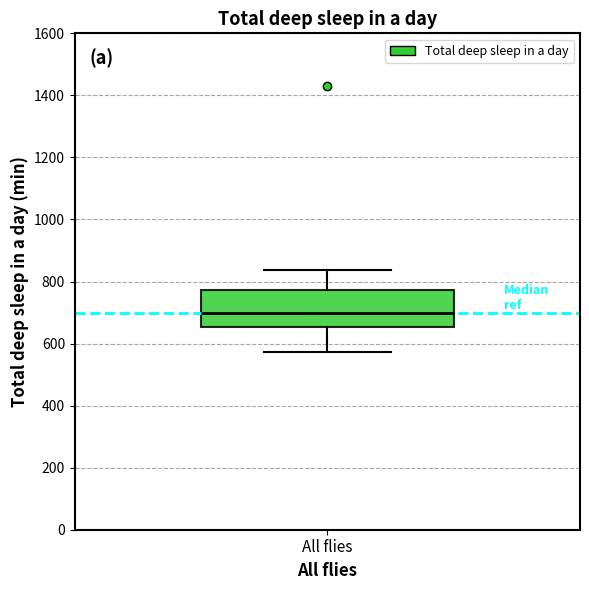

Transcribe this box plot: give where the median line is, the range the box spans, and where the two whiskers end, as read against the y-axis. The values are not printed on the chart, so give them approximately, as read against the axis.

median 700, box 660 to 780, whiskers 580 to 840